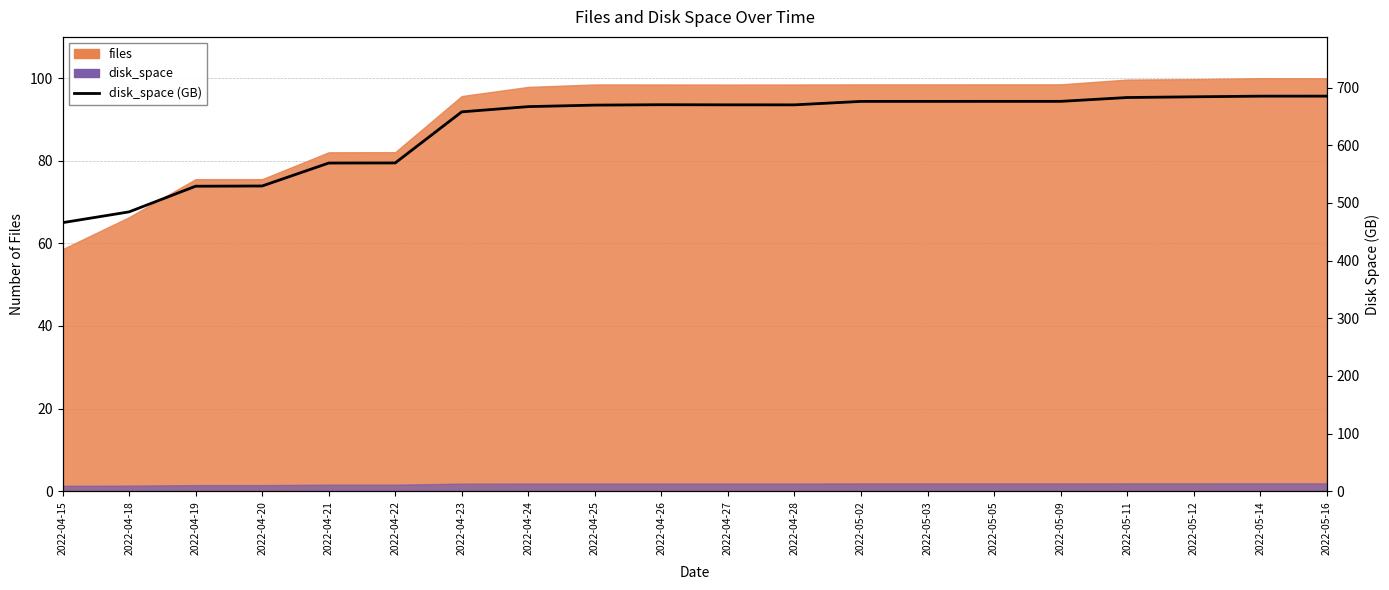

Rank the categories by value from highest to lowest.

2022-05-16, 2022-05-14, 2022-05-12, 2022-05-11, 2022-05-09, 2022-05-05, 2022-05-03, 2022-05-02, 2022-04-26, 2022-04-27, 2022-04-28, 2022-04-25, 2022-04-24, 2022-04-23, 2022-04-22, 2022-04-21, 2022-04-20, 2022-04-19, 2022-04-18, 2022-04-15